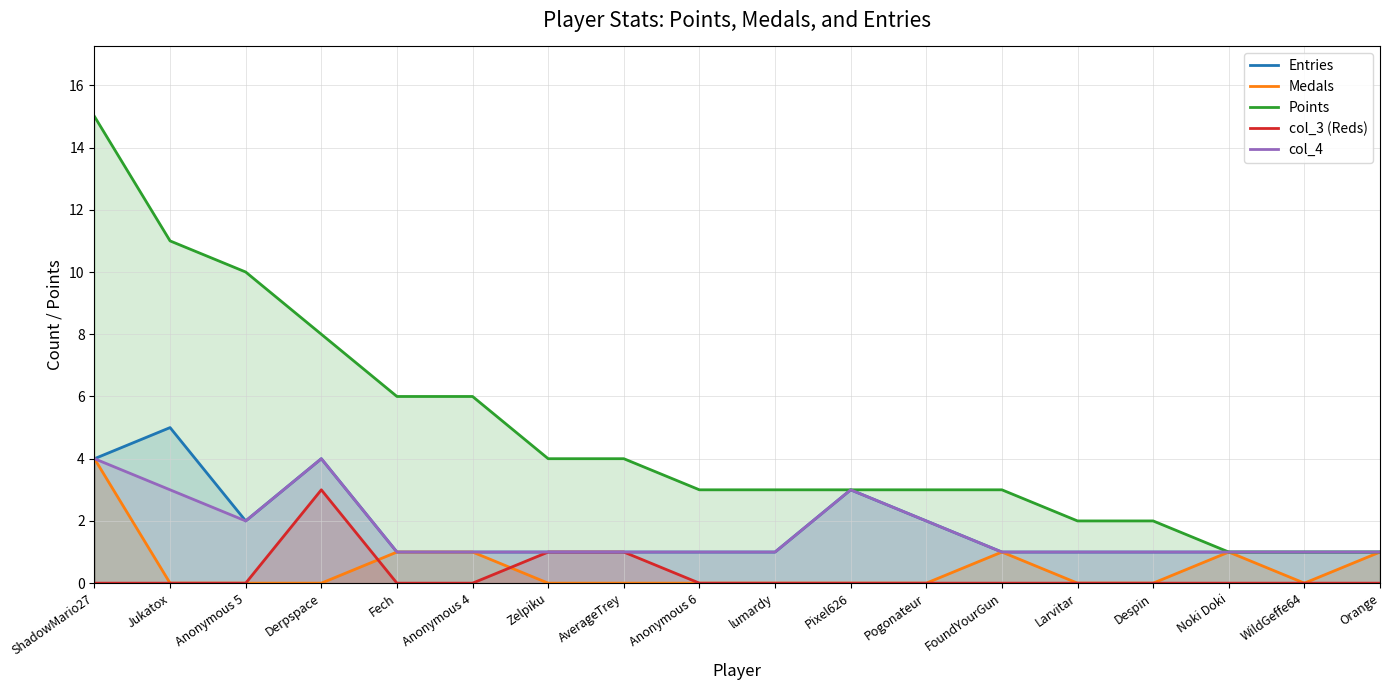

Reading right to left, what are all the values shown in this chart?

Entries: Orange=1	WildGeffe64=1	Noki Doki=1	Despin=1	Larvitar=1	FoundYourGun=1	Pogonateur=2	Pixel626=3	lumardy=1	Anonymous 6=1	AverageTrey=1	Zelpiku=1	Anonymous 4=1	Fech=1	Derpspace=4	Anonymous 5=2	Jukatox=5	ShadowMario27=4
Medals: Orange=1	WildGeffe64=0	Noki Doki=1	Despin=0	Larvitar=0	FoundYourGun=1	Pogonateur=0	Pixel626=0	lumardy=0	Anonymous 6=0	AverageTrey=0	Zelpiku=0	Anonymous 4=1	Fech=1	Derpspace=0	Anonymous 5=0	Jukatox=0	ShadowMario27=4
Points: Orange=1	WildGeffe64=1	Noki Doki=1	Despin=2	Larvitar=2	FoundYourGun=3	Pogonateur=3	Pixel626=3	lumardy=3	Anonymous 6=3	AverageTrey=4	Zelpiku=4	Anonymous 4=6	Fech=6	Derpspace=8	Anonymous 5=10	Jukatox=11	ShadowMario27=15
col_3 (Reds): Orange=0	WildGeffe64=0	Noki Doki=0	Despin=0	Larvitar=0	FoundYourGun=0	Pogonateur=0	Pixel626=0	lumardy=0	Anonymous 6=0	AverageTrey=1	Zelpiku=1	Anonymous 4=0	Fech=0	Derpspace=3	Anonymous 5=0	Jukatox=0	ShadowMario27=0
col_4: Orange=1	WildGeffe64=1	Noki Doki=1	Despin=1	Larvitar=1	FoundYourGun=1	Pogonateur=2	Pixel626=3	lumardy=1	Anonymous 6=1	AverageTrey=1	Zelpiku=1	Anonymous 4=1	Fech=1	Derpspace=4	Anonymous 5=2	Jukatox=3	ShadowMario27=4